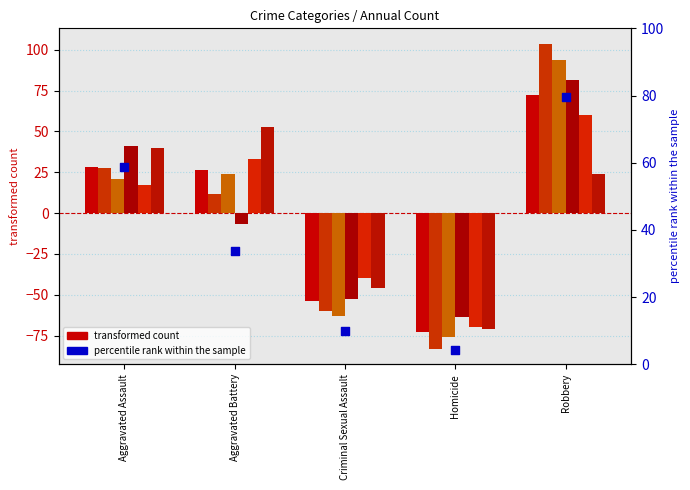

What is the ratio of the value at Criminal Sexual Assault to the value at Aggravated Battery?

0.3